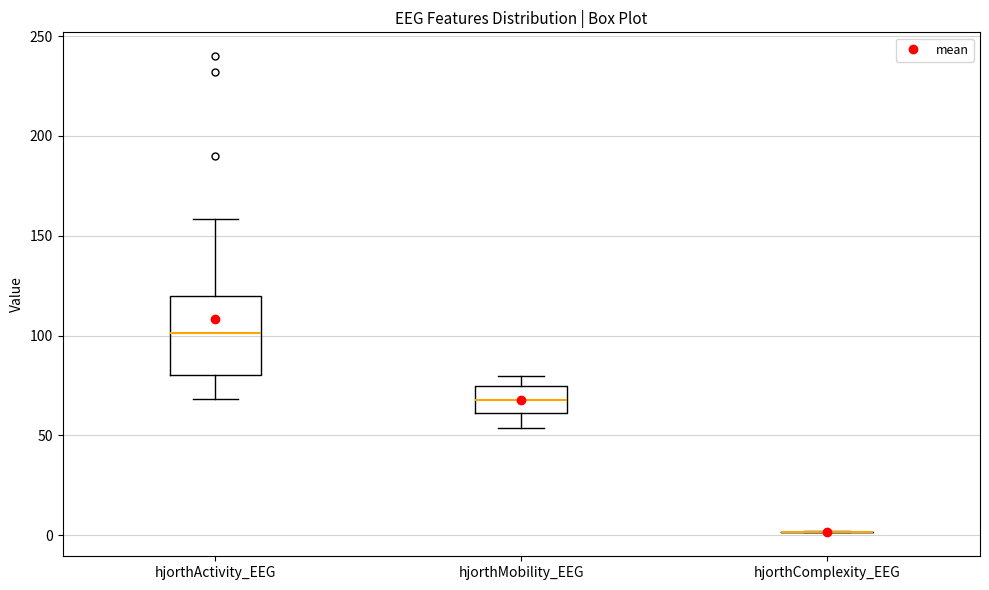

Reading left to right, read every box against the y-axis: the position of its median line, the range the box covers, and the ends of its whiskers. The values are not printed on the chart, so give them approximately, as read against the axis.

hjorthActivity_EEG: median 100, box 80 to 120, whiskers 70 to 160
hjorthMobility_EEG: median 70, box 60 to 75, whiskers 55 to 80
hjorthComplexity_EEG: box collapsed to a line at 0, whiskers 0 to 0